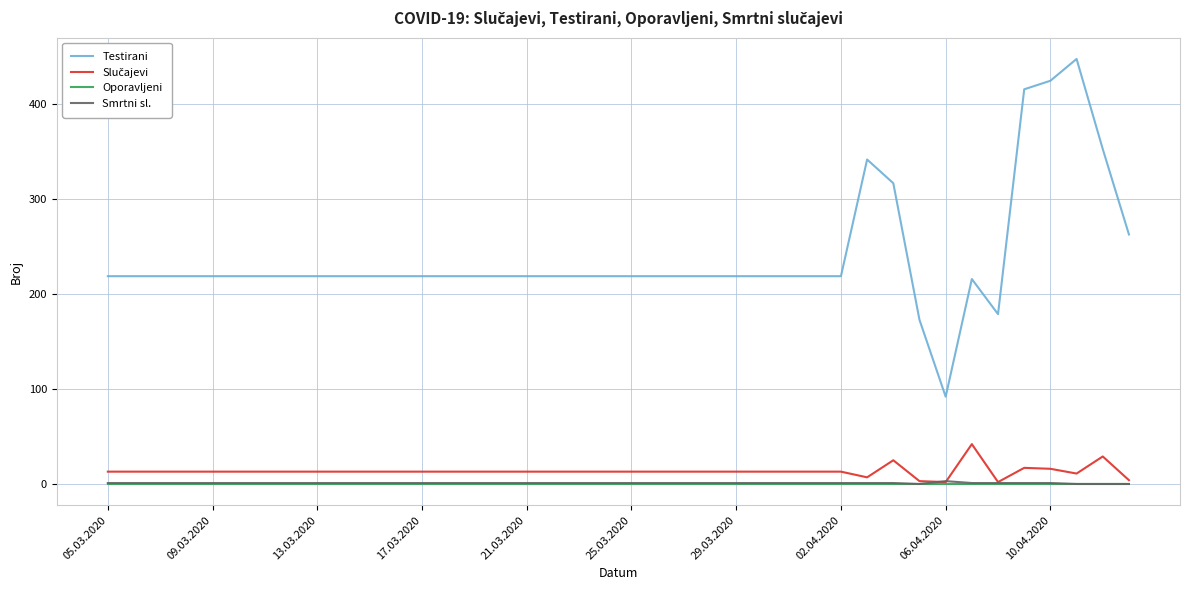

Which series has the largest range (max minus min)?

Testirani